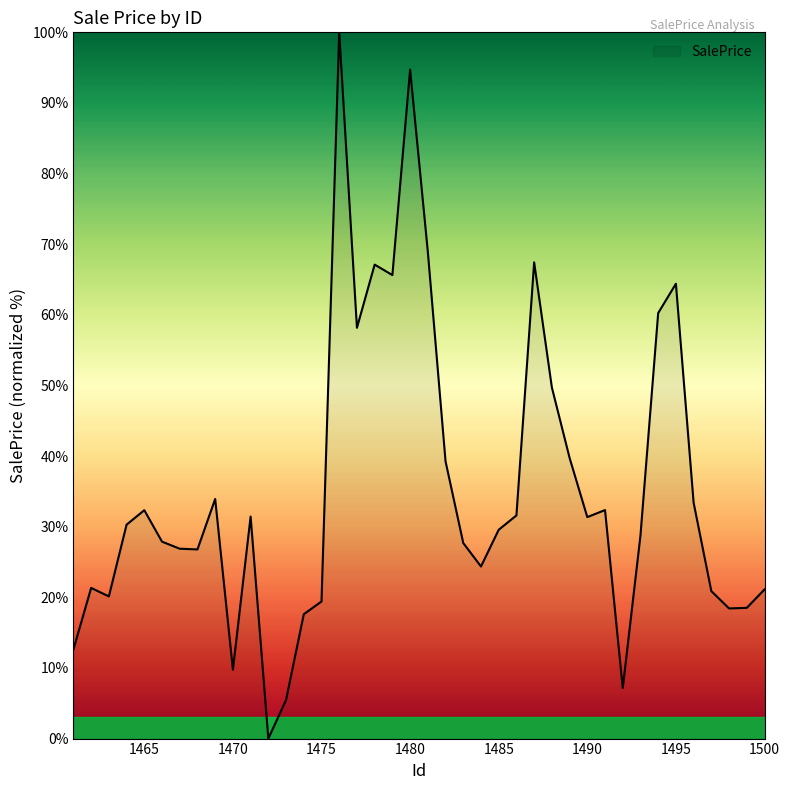

What is the difference between the maximum and minimum values?

100.0